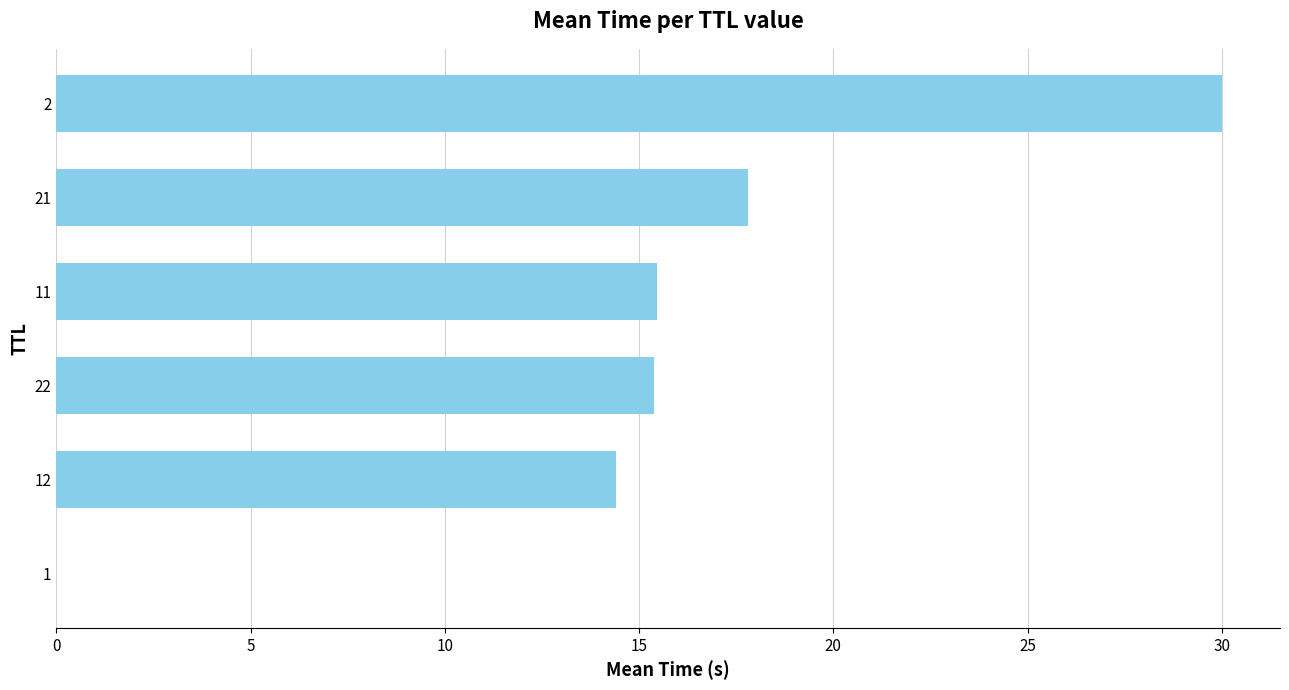

Are the bars horizontal?

Yes